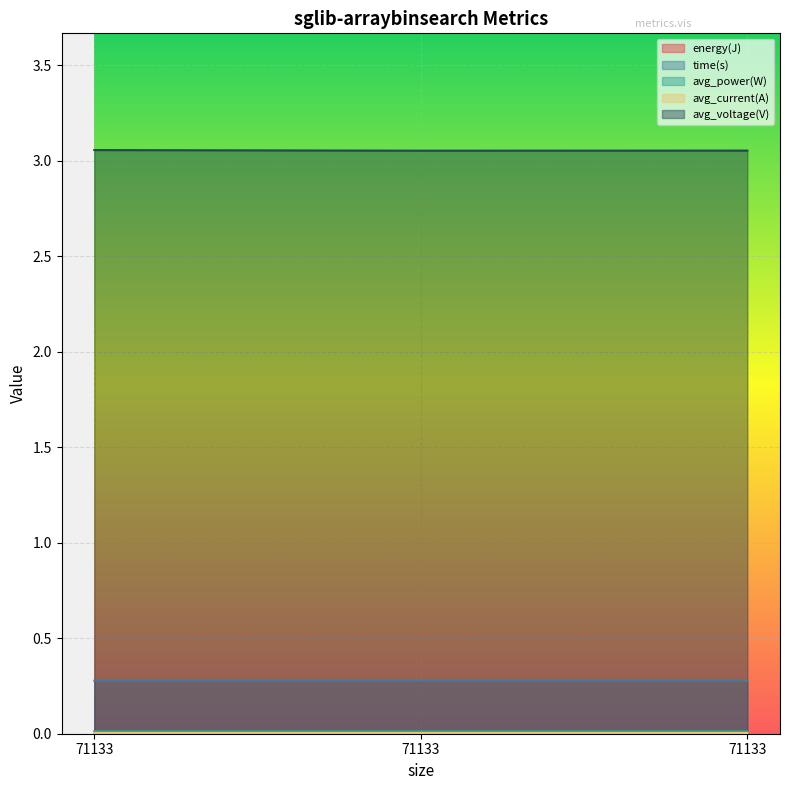

The value of avg_voltage(V) at 71133 is 1.0. True or false?

False